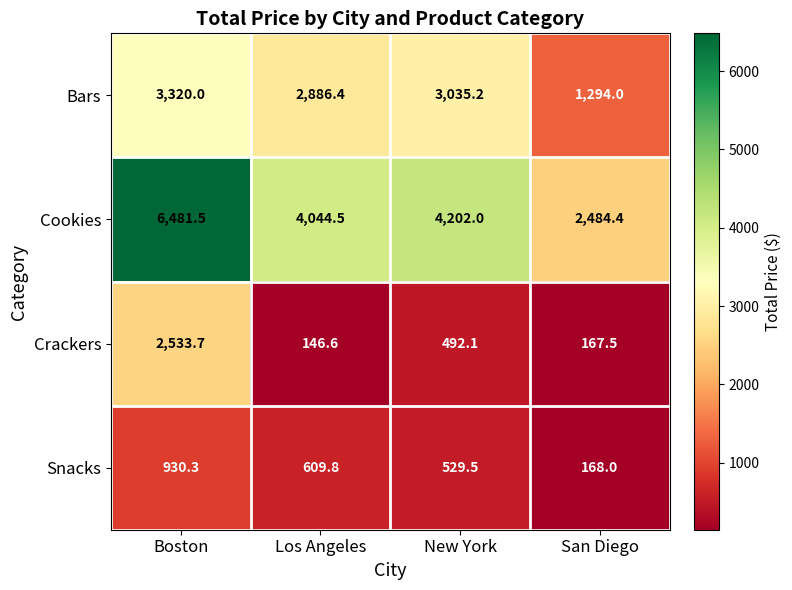

Reading right to left, transcribe all the data shown in this chart.

Bars: 1294.0	3035.2	2886.4	3320.0
Cookies: 2484.4	4202.0	4044.5	6481.5
Crackers: 167.5	492.1	146.6	2533.7
Snacks: 168.0	529.5	609.8	930.3